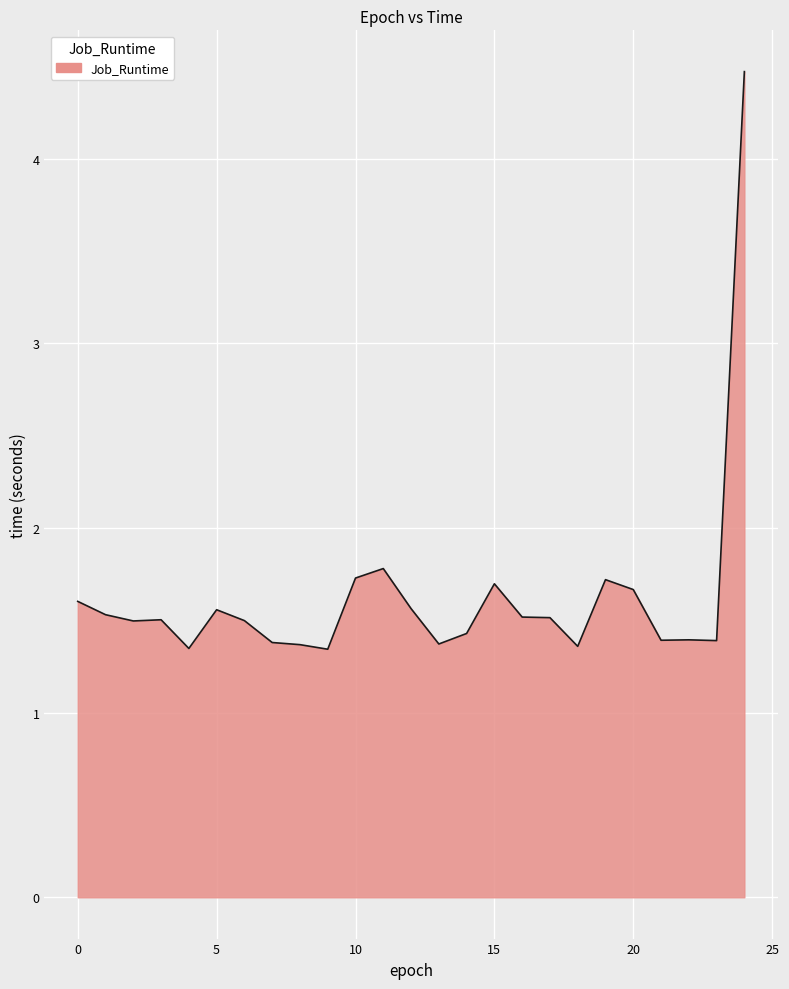

What is the minimum value shown in the chart?

1.3